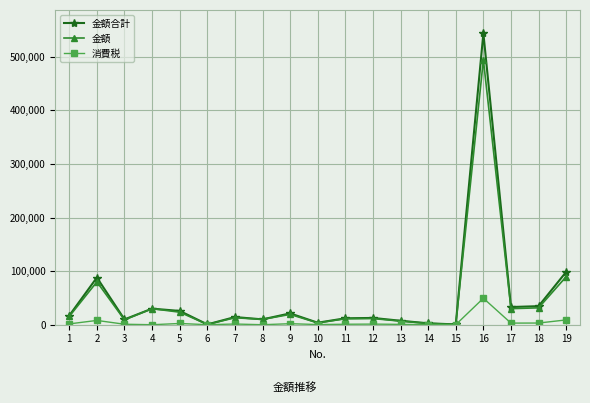

Is this an area chart (filled region under the line)?

No